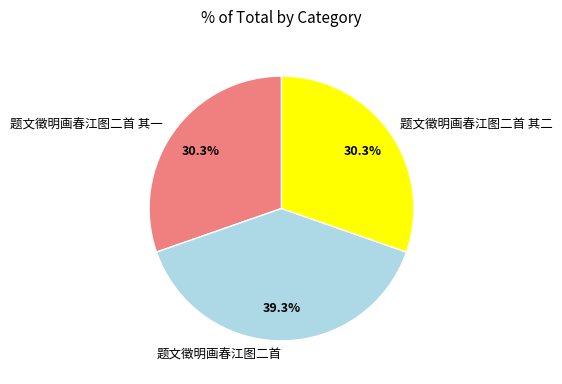

How many segments does this pie chart have?

3